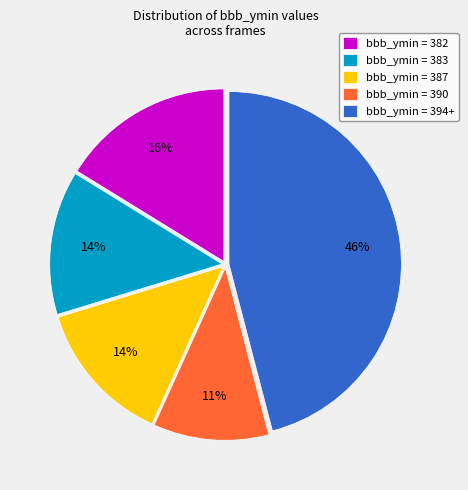

Is bbb_ymin = 387 the majority of the pie?

No